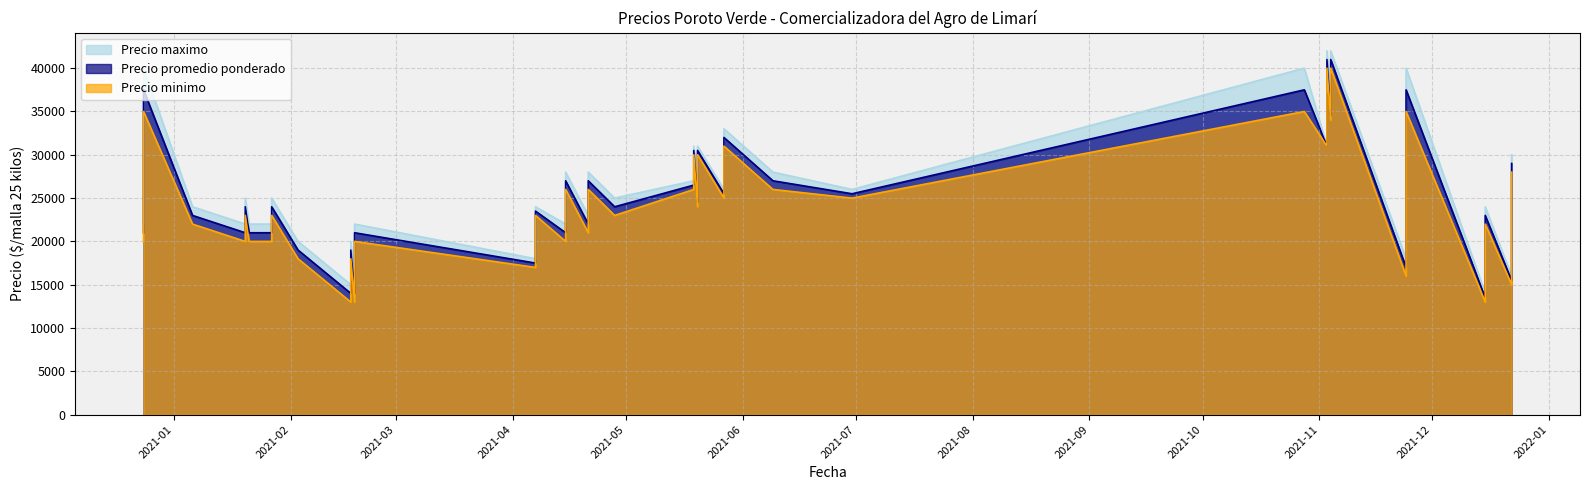

True or false: Precio promedio ponderado has a value of 33594 at 2021-06-30.

False